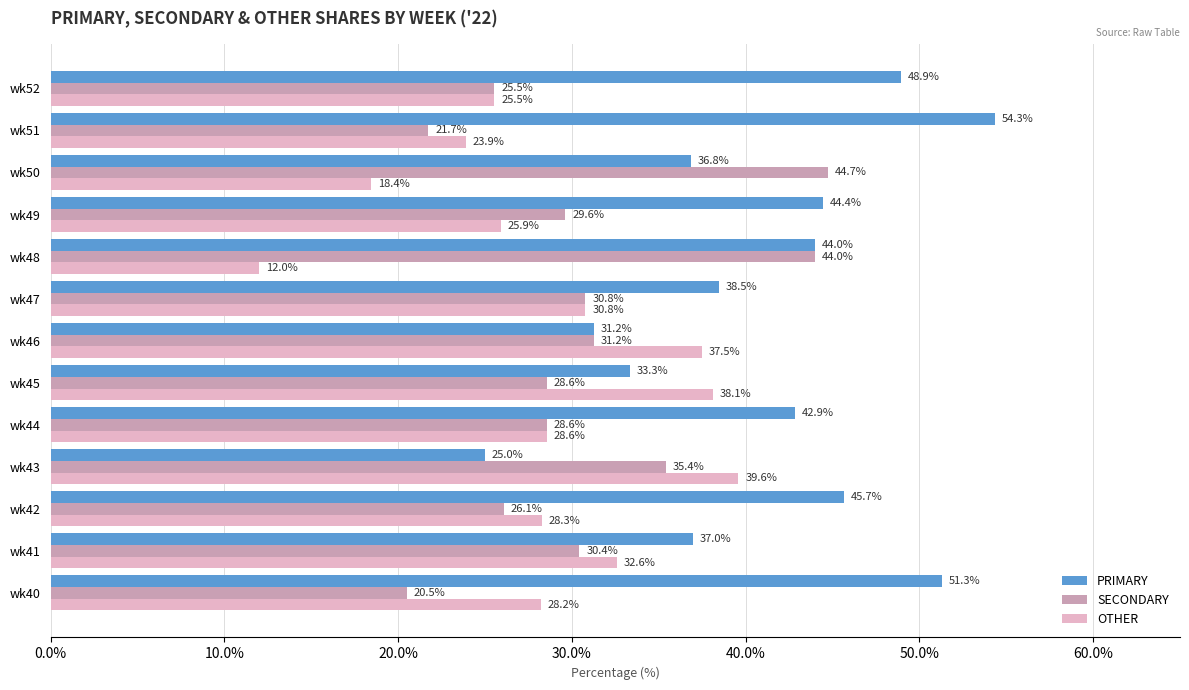

What is the difference between the maximum and second lowest values in the PRIMARY series?

23.1